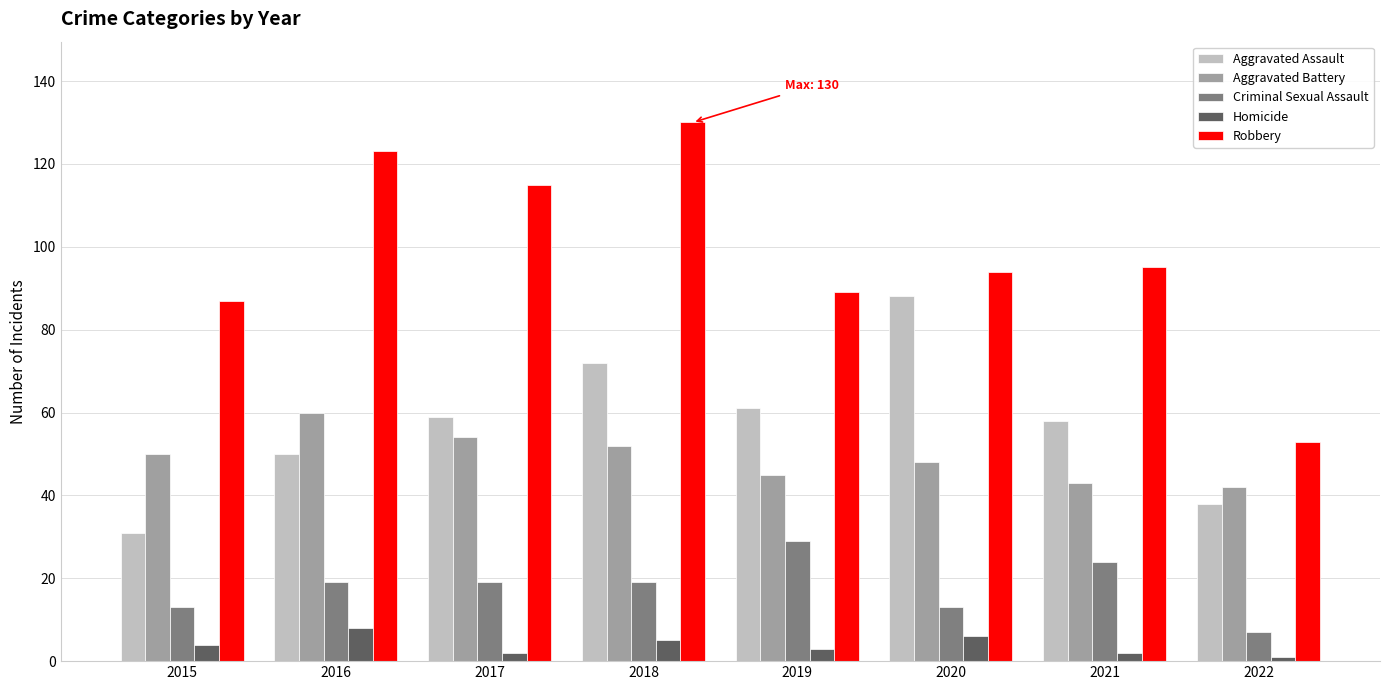

The value of Aggravated Battery at 2021 is 26. True or false?

False